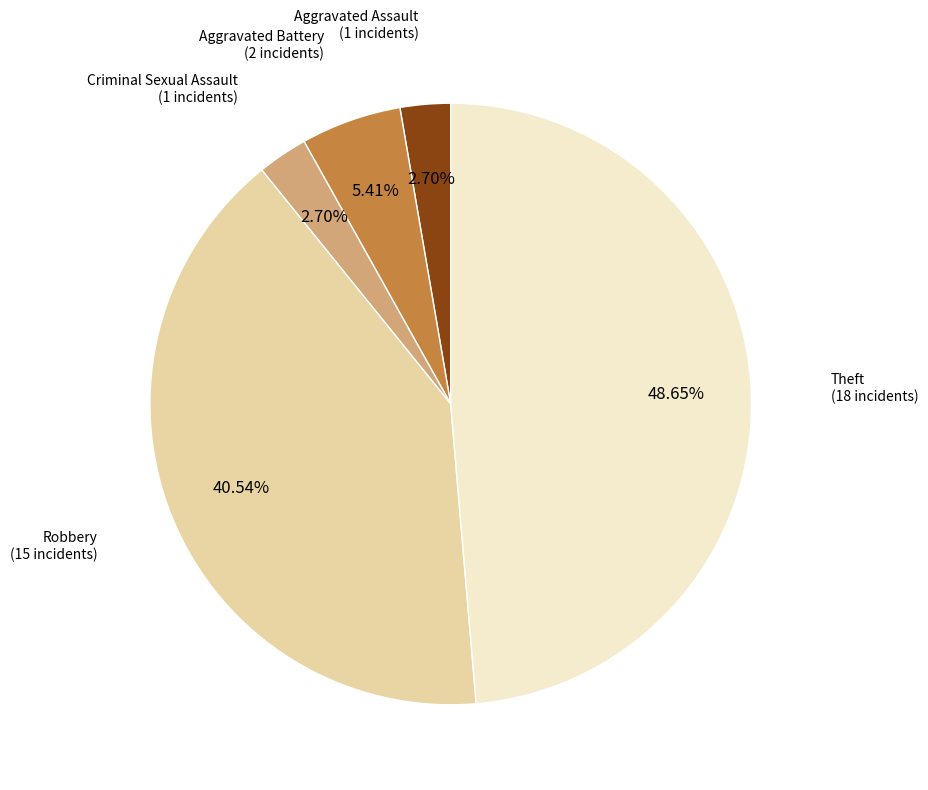

Which category has the biggest portion of the pie?

Theft